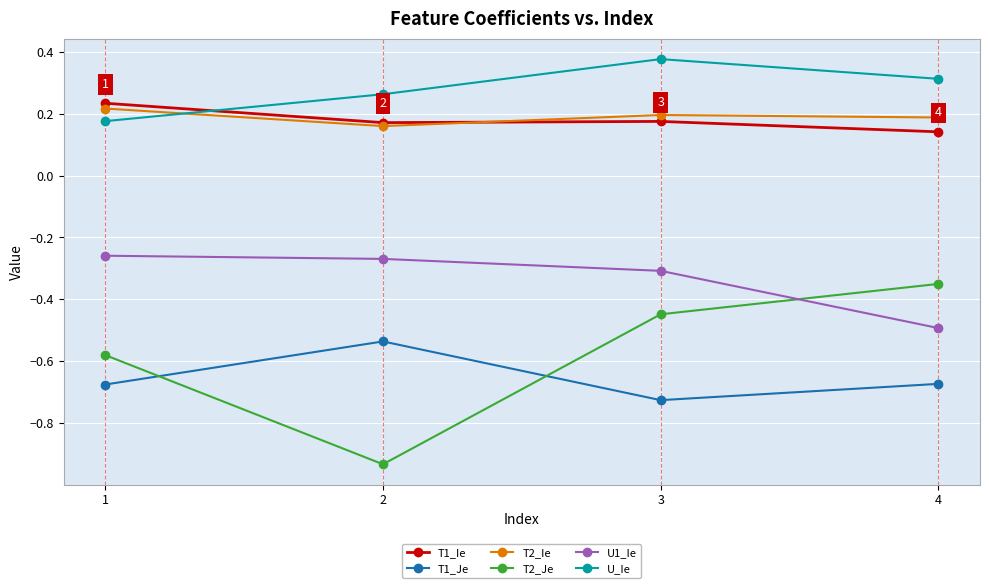

How many interior local peaks does the U_Ie series have?

1